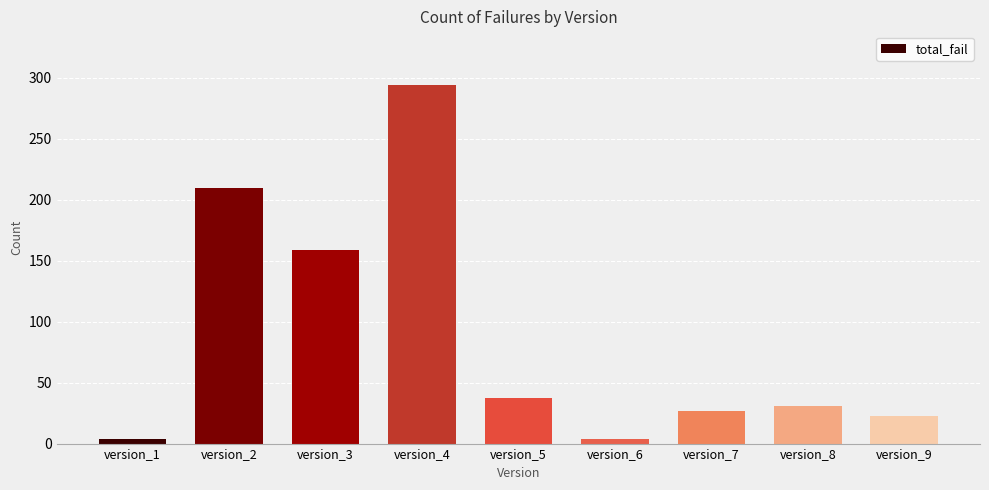

How many data points are less than 31?

4